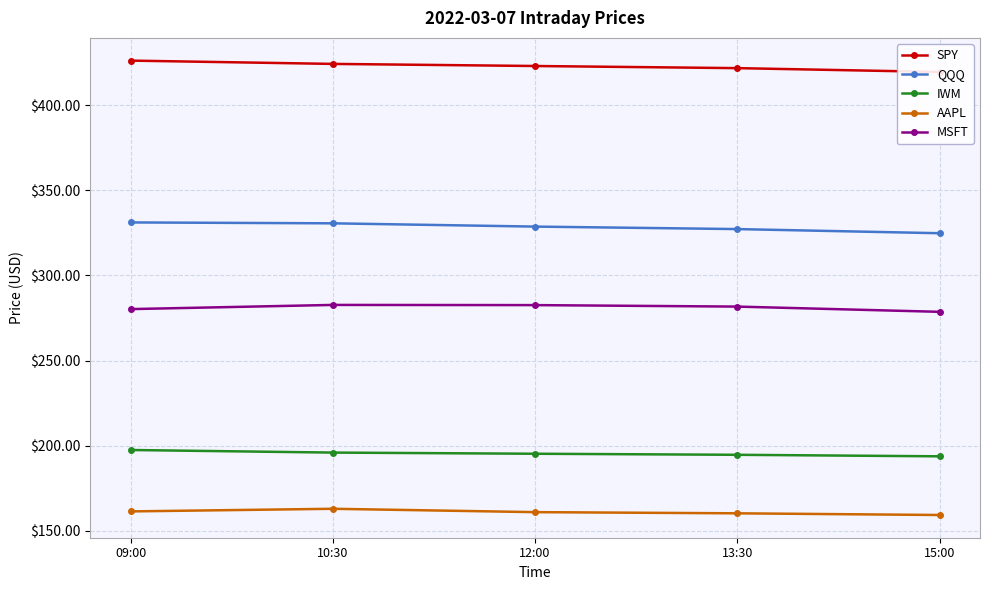

Which has a higher value, 13:30 or 10:30?

10:30